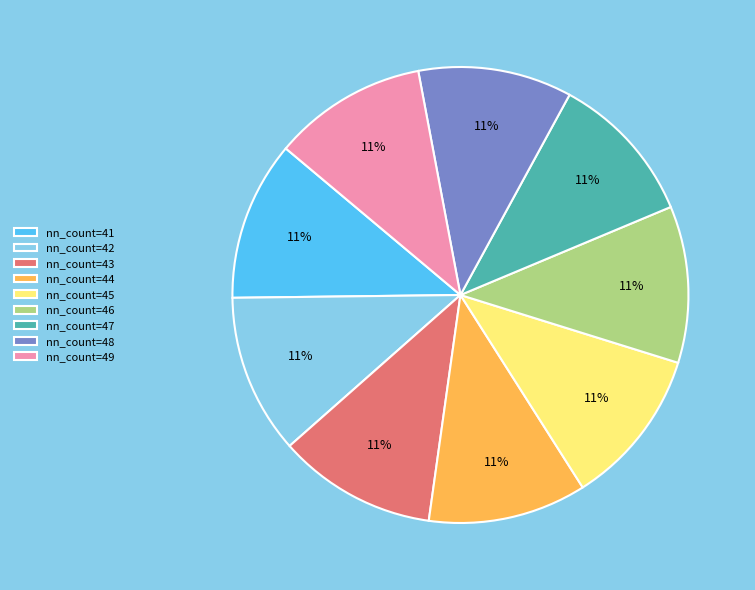

Approximately how many times larger is the value at nn_count=46 compared to nn_count=48?

1.0